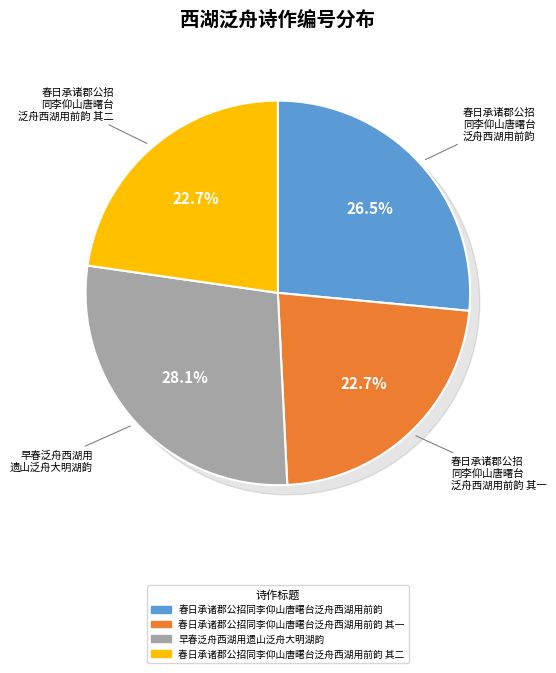

Is there any slice that represents more than half of the pie?

No